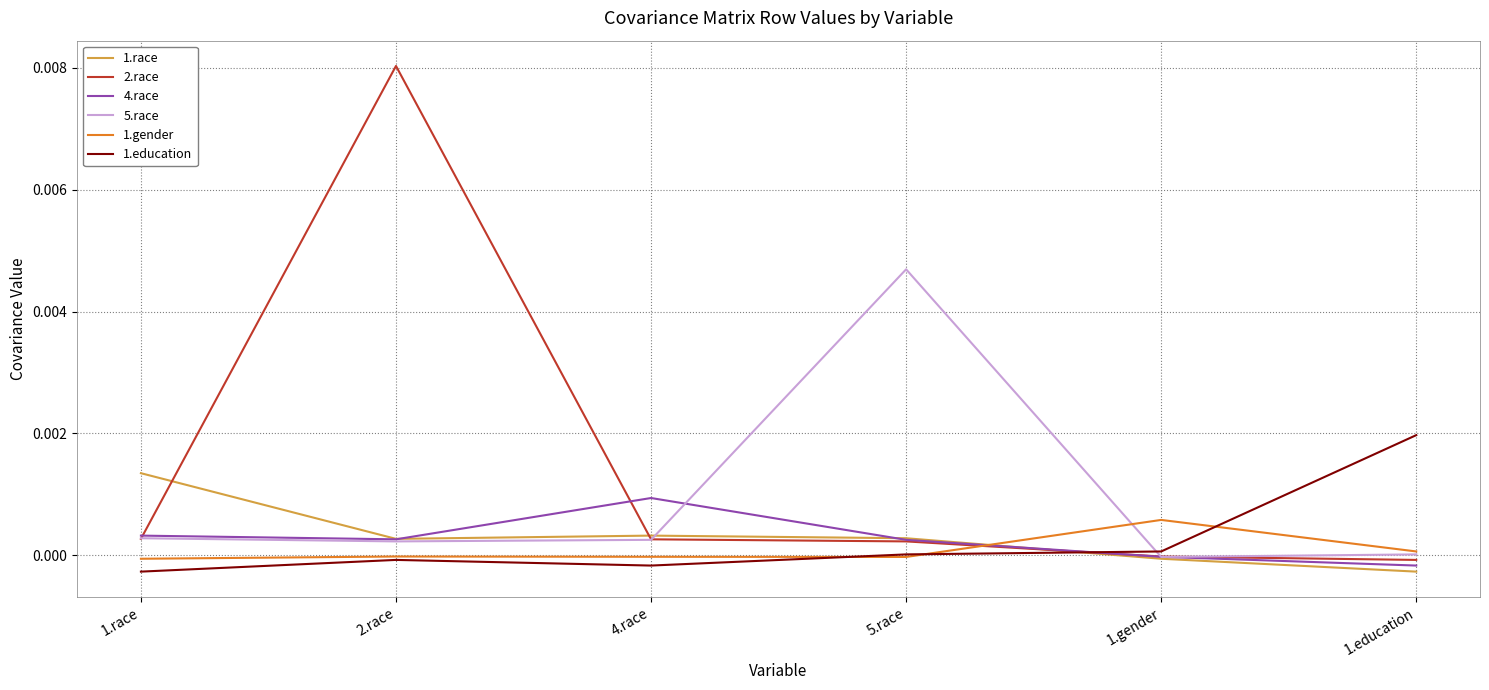

Which series has the largest total across all categories?

2.race